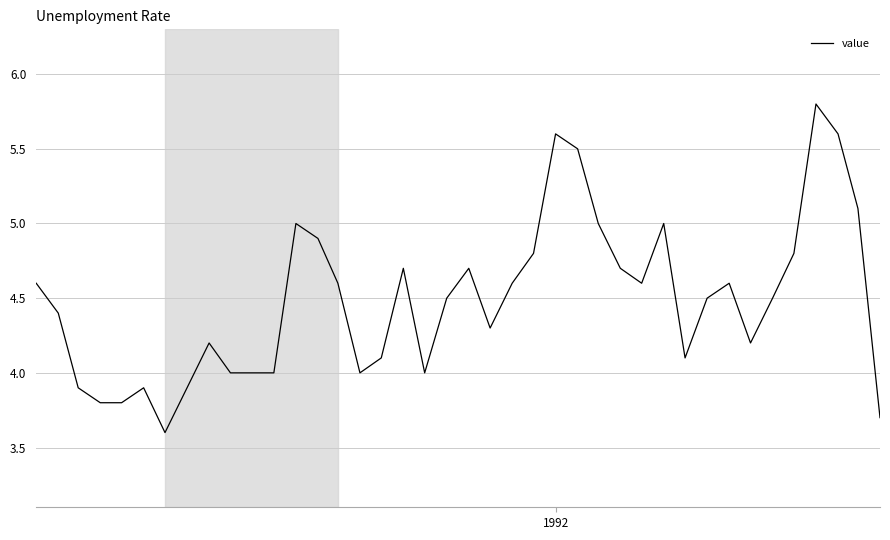

What is the difference between the maximum and minimum values?

2.2